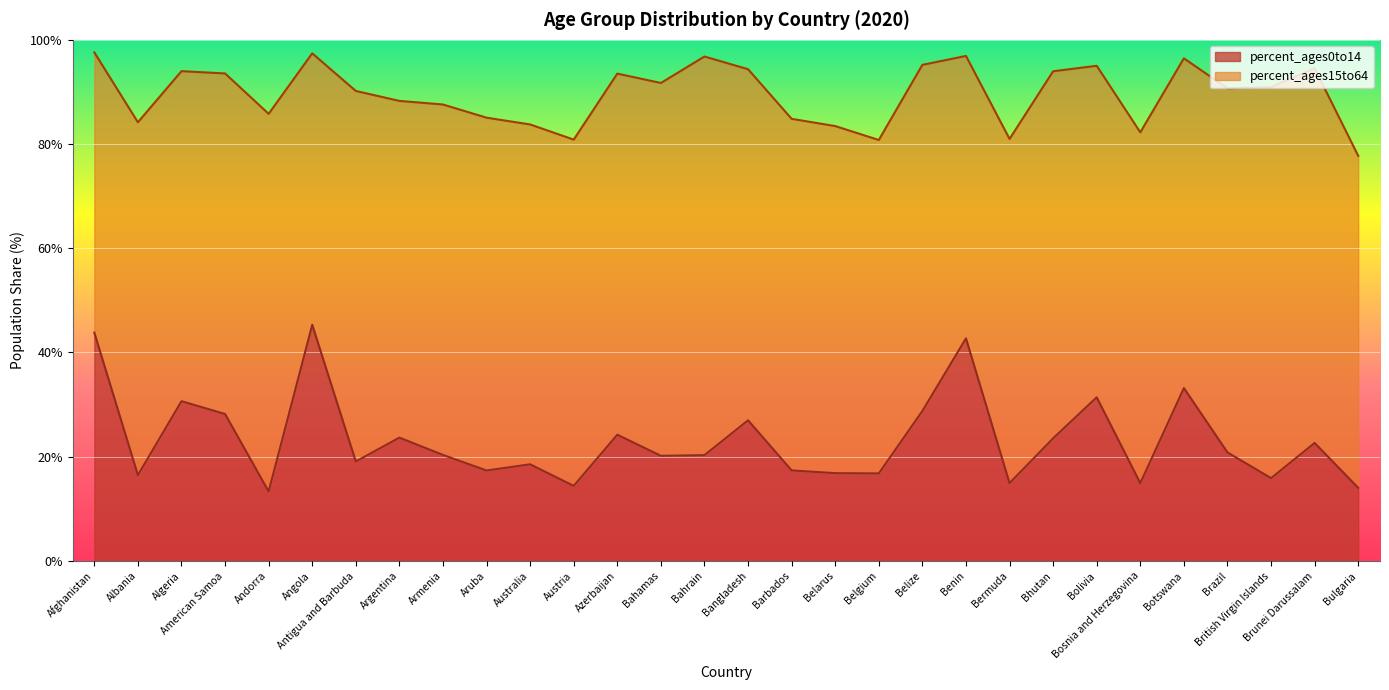

Is it true that the value at Bangladesh is 27.0?

True